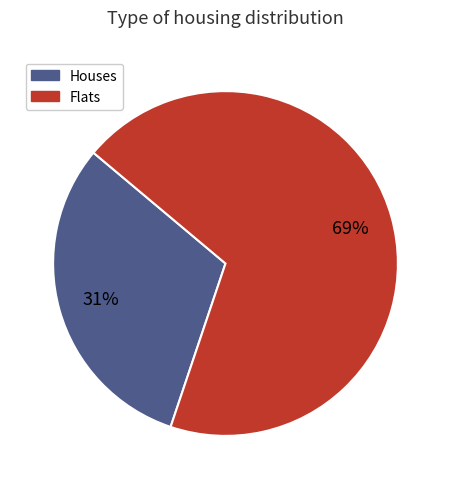

To the nearest percent, what is the combined percentage of Flats and Houses?

100%